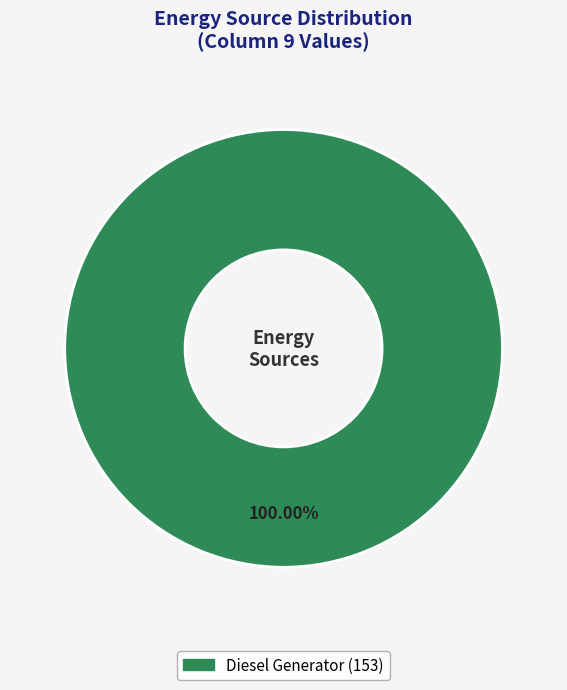

How many slices are in this pie chart?

1